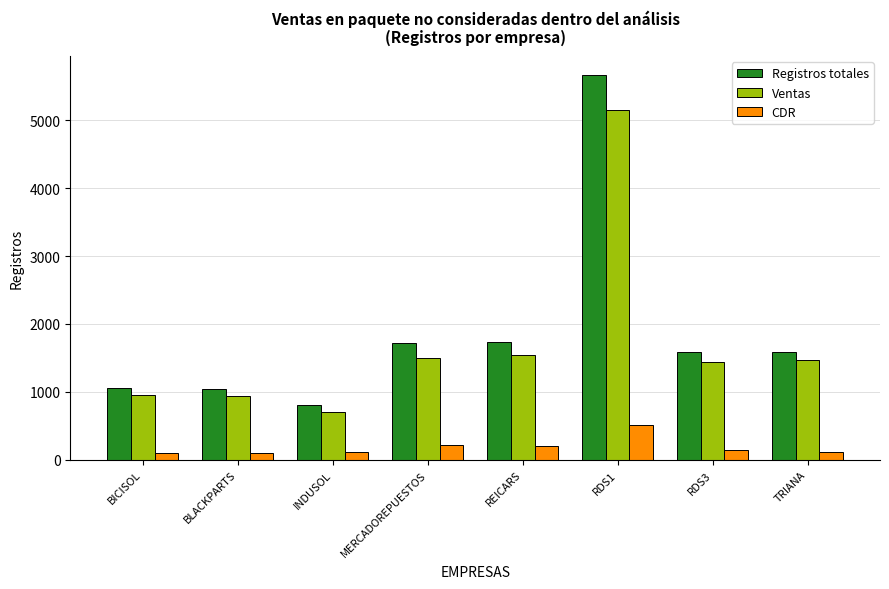

The Ventas series shows 407 at MERCADOREPUESTOS. True or false?

False